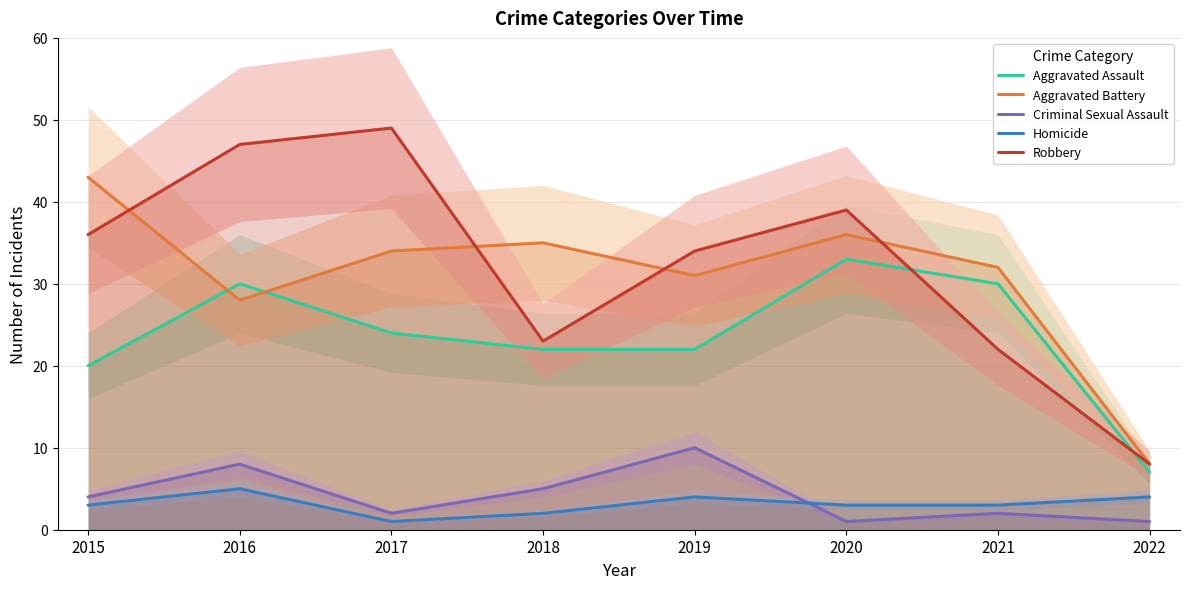

Is this an area chart (filled region under the line)?

No